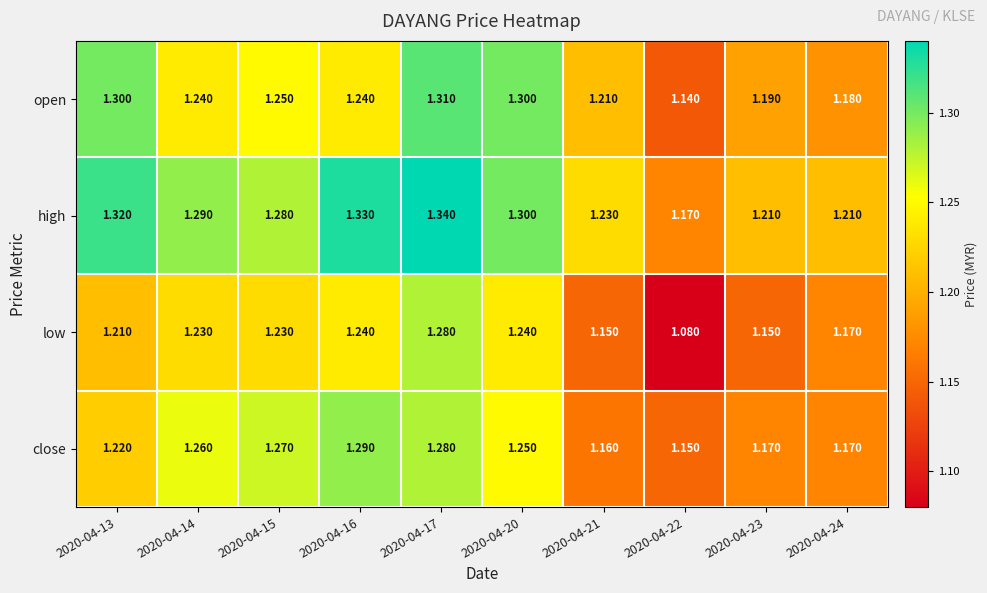

Rank the series by their maximum value, from highest to lowest.

high, open, close, low